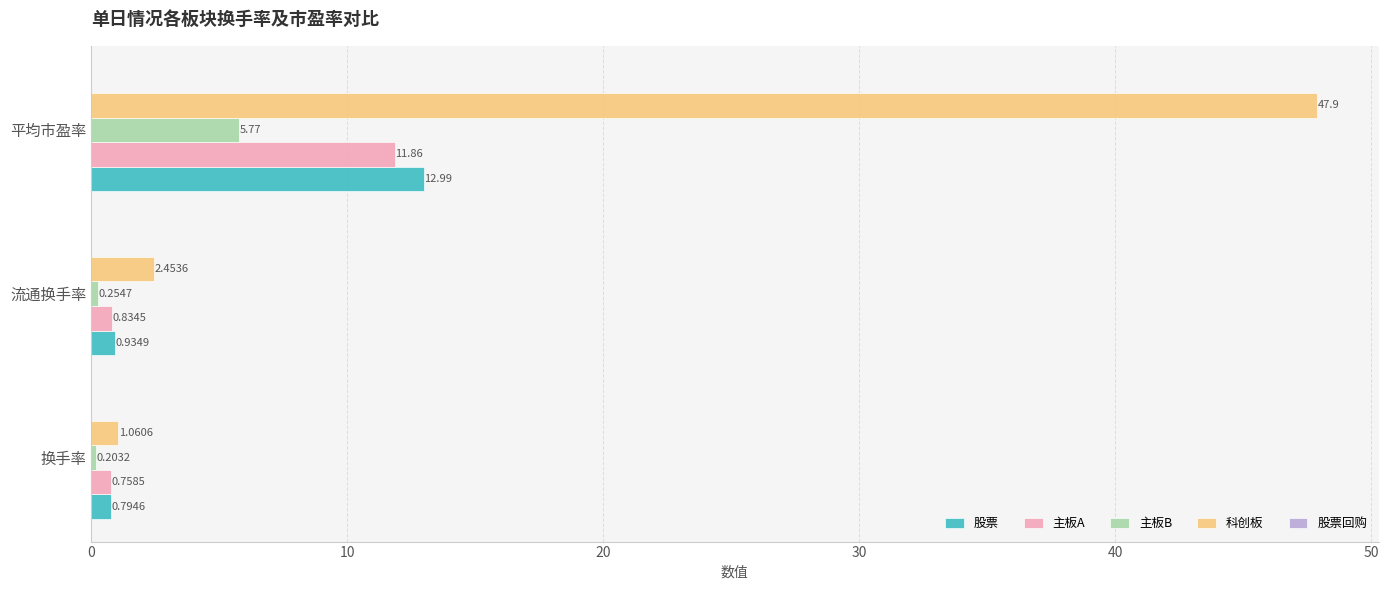

At how many categories does at least one series exceed 14?

1